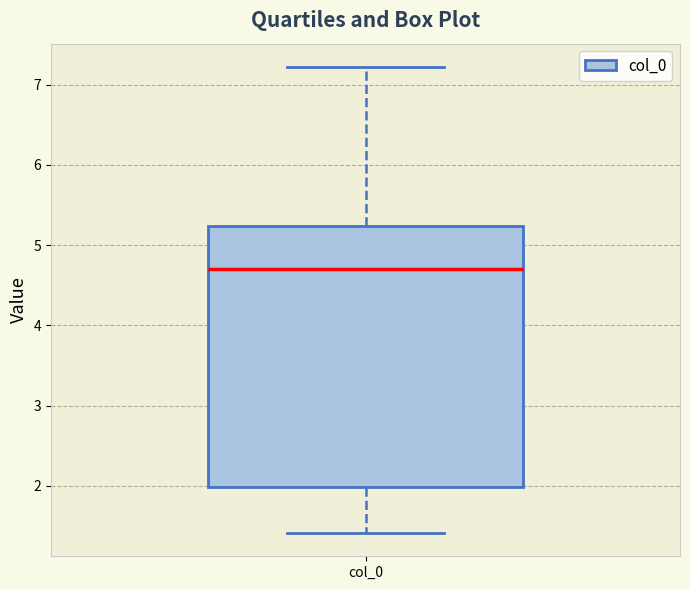

Transcribe this box plot: give where the median line is, the range the box spans, and where the two whiskers end, as read against the y-axis. The values are not printed on the chart, so give them approximately, as read against the axis.

median 4.7, box 2.0 to 5.2, whiskers 1.4 to 7.2